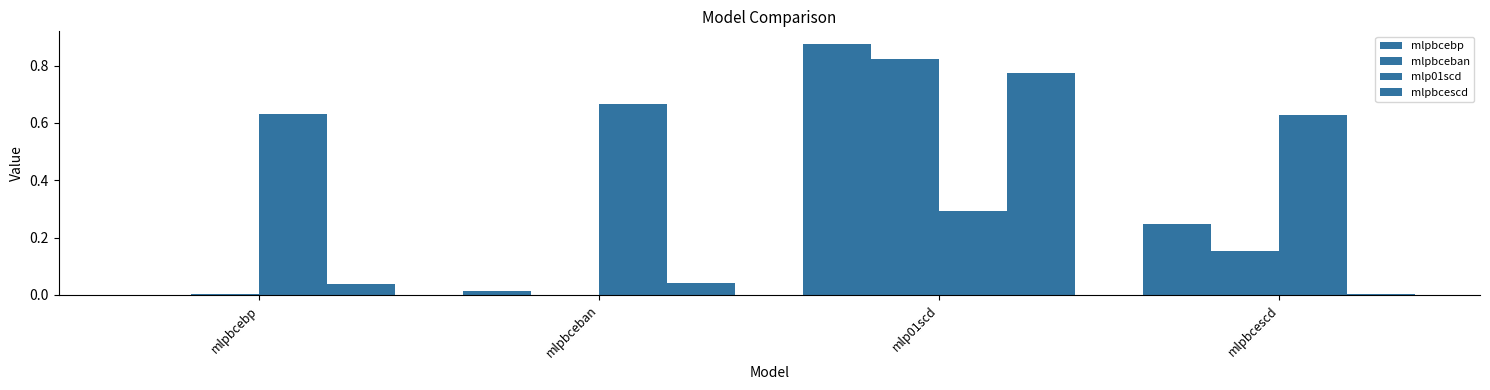

True or false: mlpbcescd has a value of 0.0 at mlpbcescd.

False